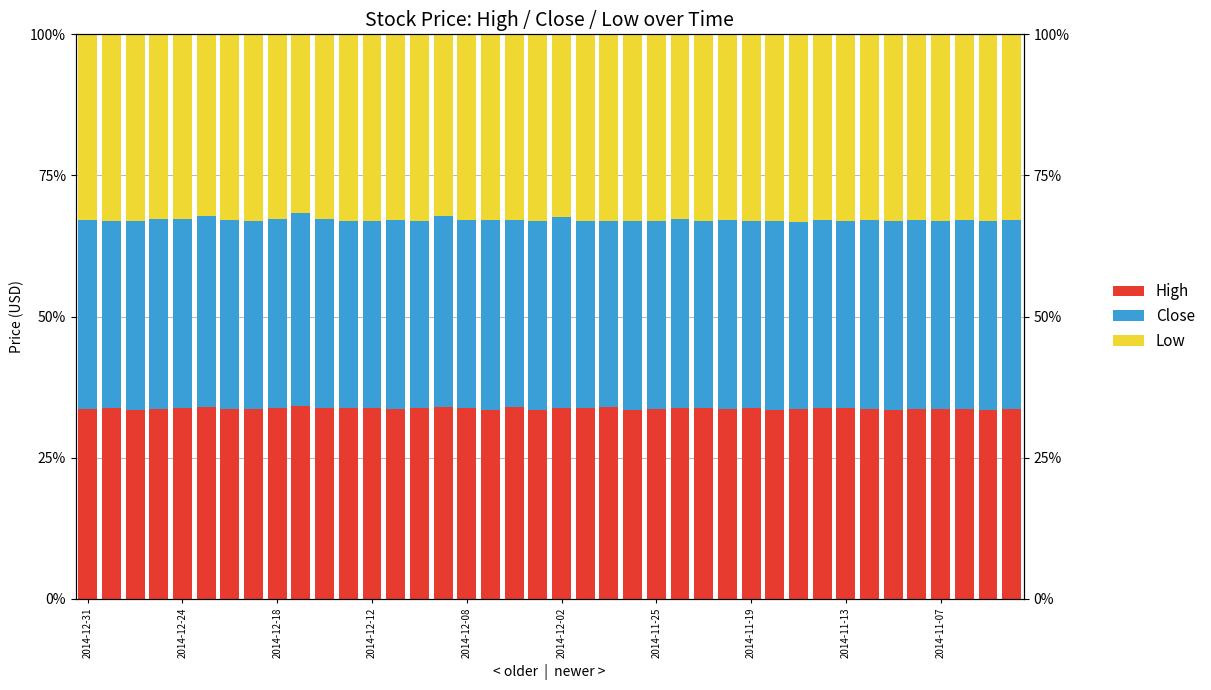

What is the spread (max minus min) of values at 30?

0.4